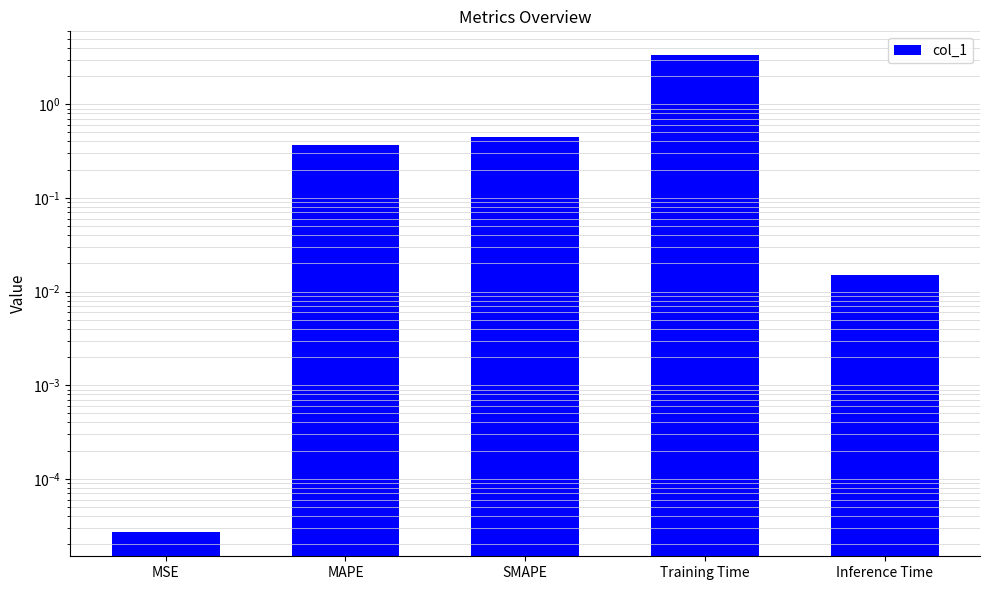

Reading left to right, transcribe all the data shown in this chart.

0.0	0.4	0.4	3.3	0.0